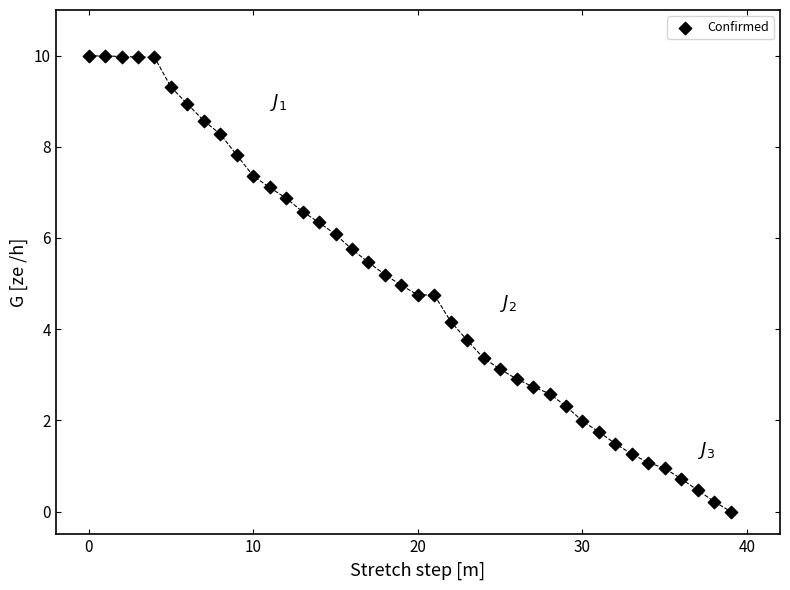

What is the range of Y values (max minus min)?

10.0